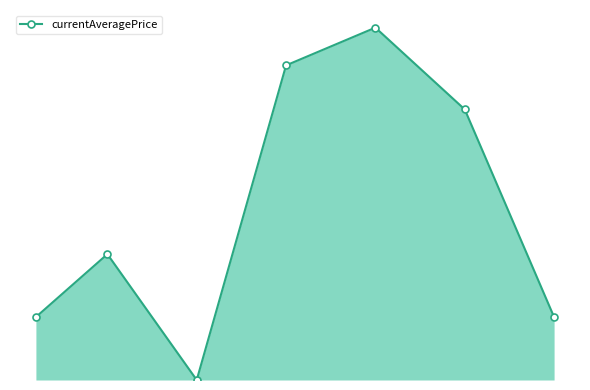

Does the chart have visible grid lines?

No